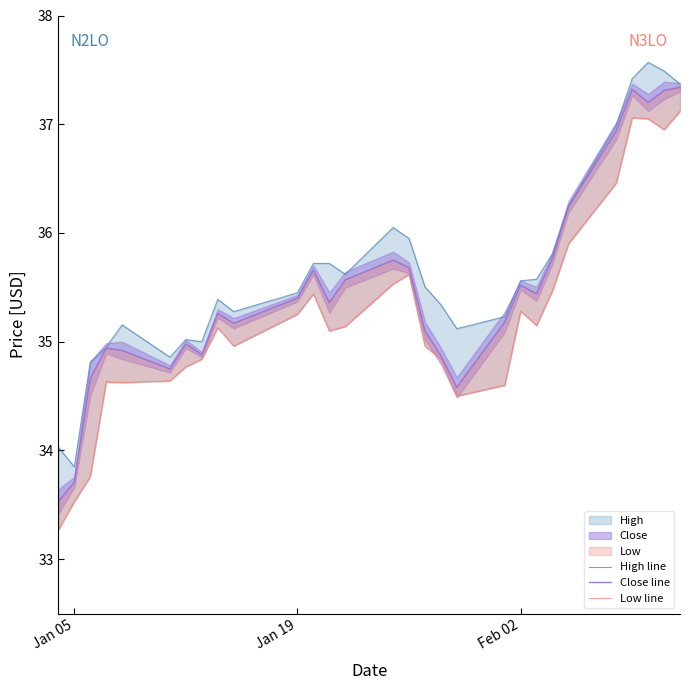

At how many categories does at least one series exceed 35?

23